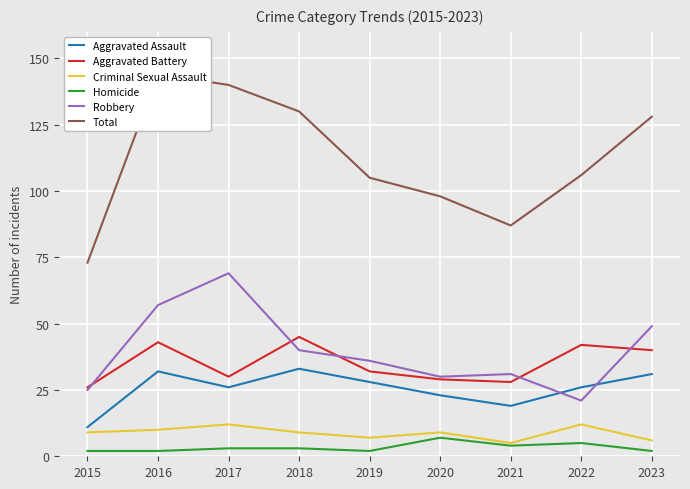

Is the value of Total at 2019 greater than the value of Aggravated Battery at 2016?

Yes